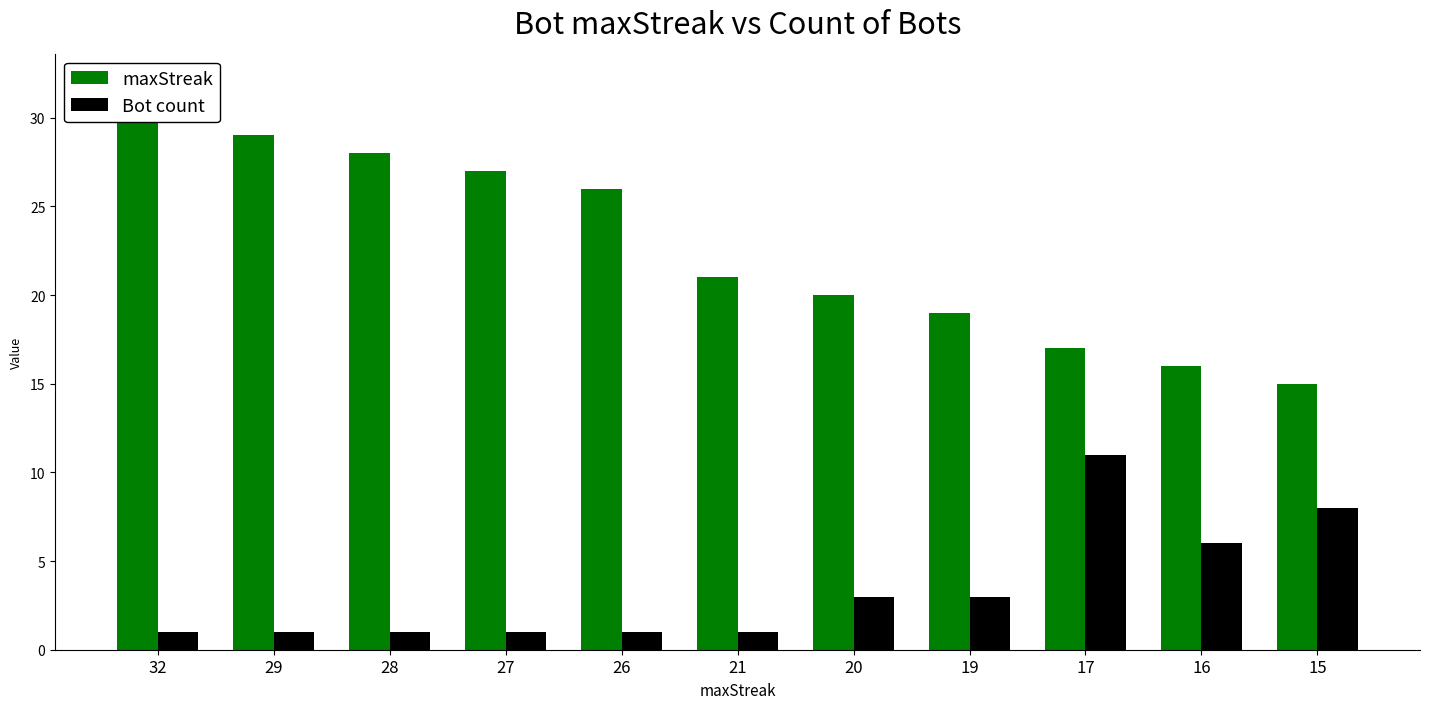

What is the sum of all Bot count values?

37